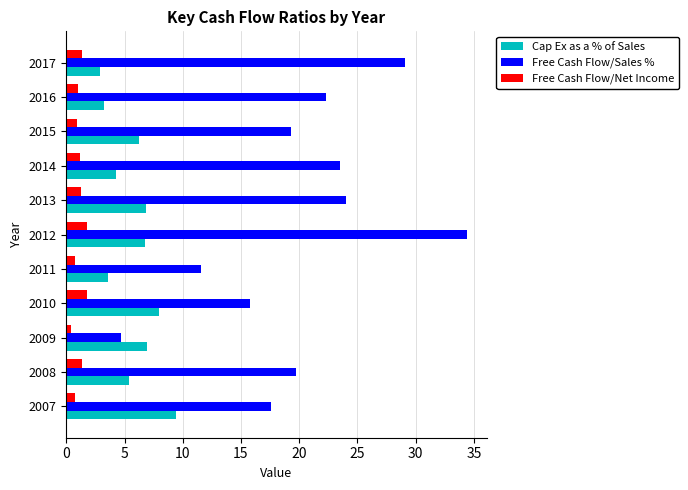

Which category has the highest value across all series?

2012